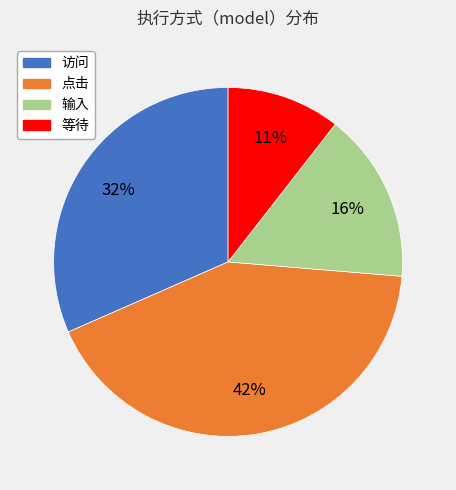

Is there any slice that represents more than half of the pie?

No